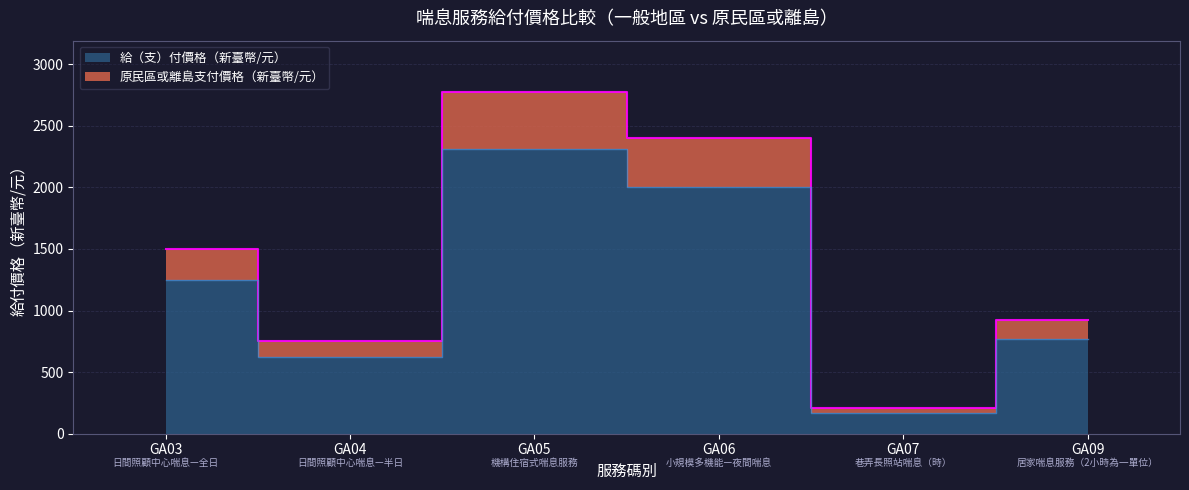

How many lines are shown in the chart?

2